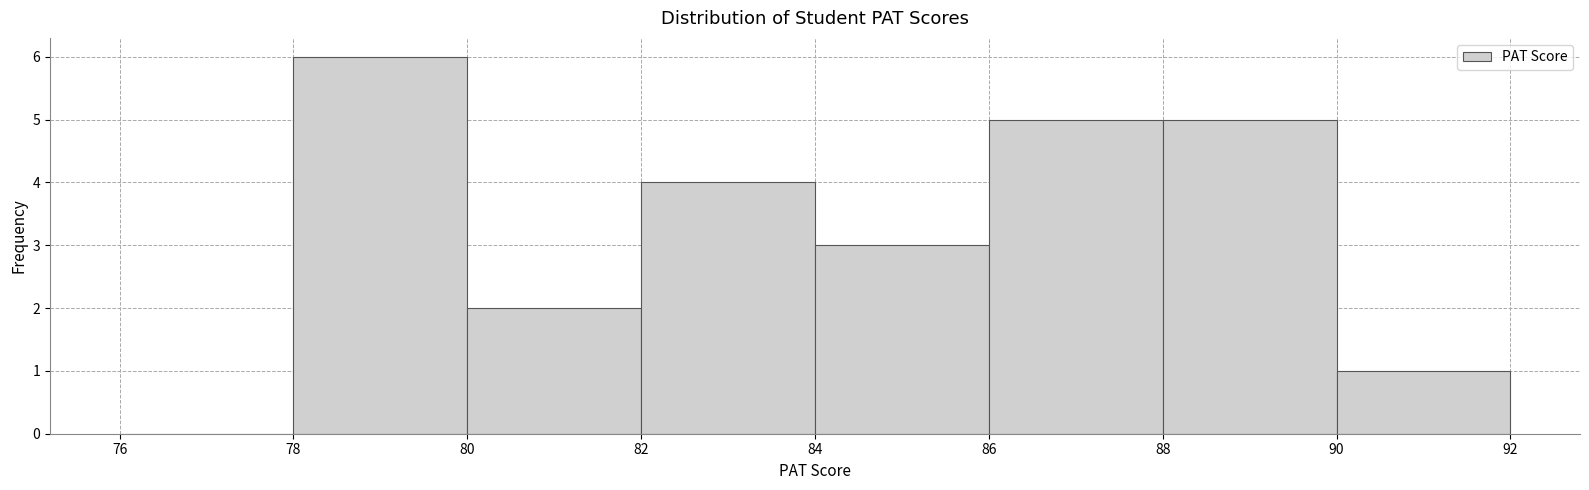

Reading left to right, transcribe this chart: for each bar, give the range it covers on the x-axis and its height. The values are not printed on the chart, so give them approximately, as read against the axis.

76 to 78: 0
78 to 80: 6
80 to 82: 2
82 to 84: 4
84 to 86: 3
86 to 88: 5
88 to 90: 5
90 to 92: 1